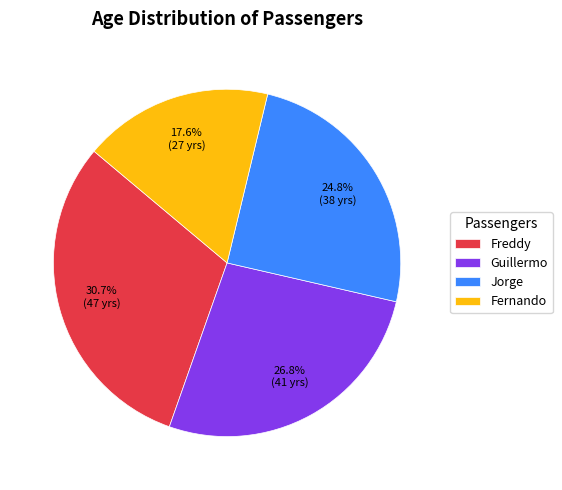

Is Fernando the majority of the pie?

No